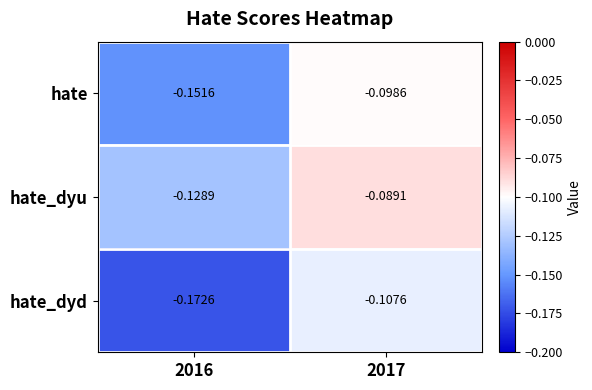

Between 2016 and 2017, which series saw the biggest shift?

hate_dyd